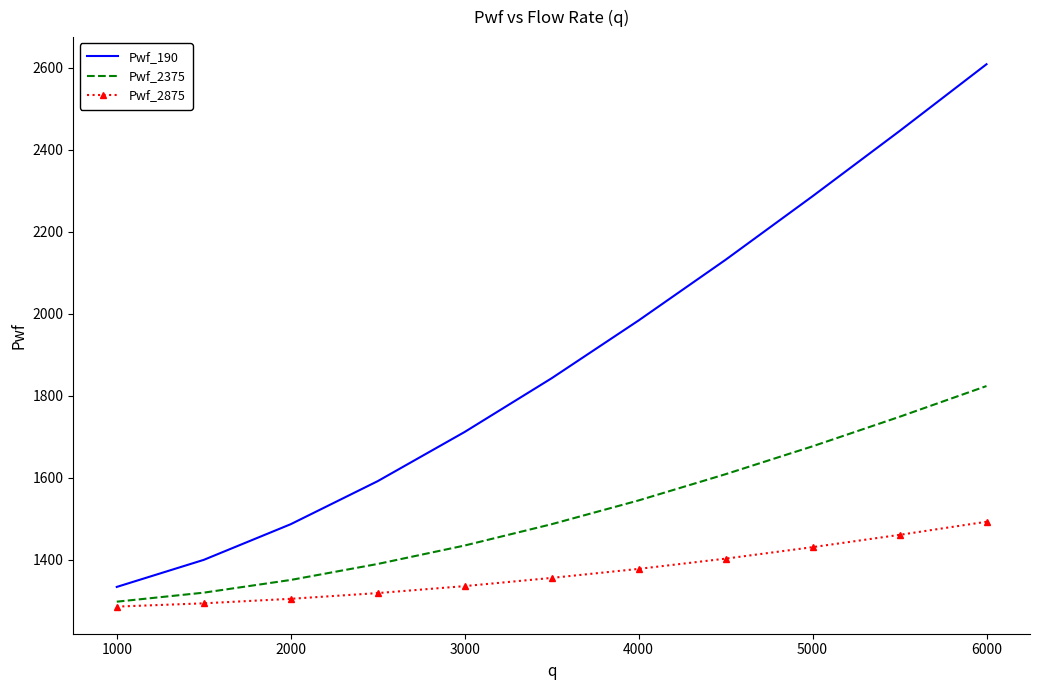

What is the smallest value displayed?

1286